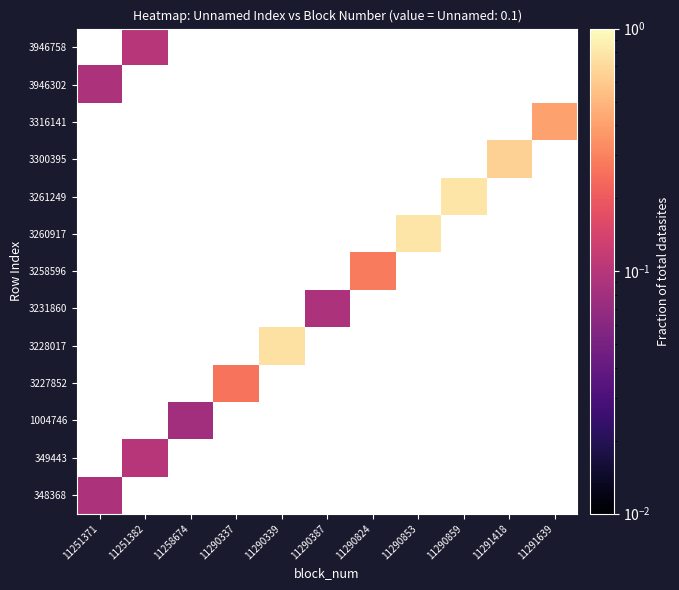

What is the smallest value displayed?

0.1